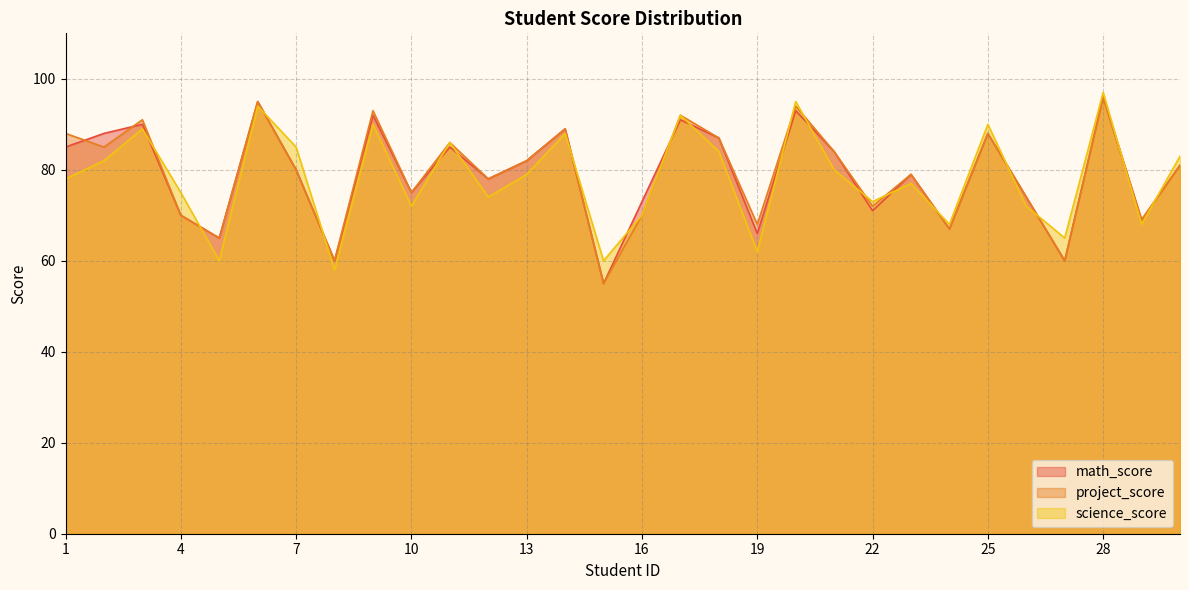

At how many categories does at least one series exceed 57?

30